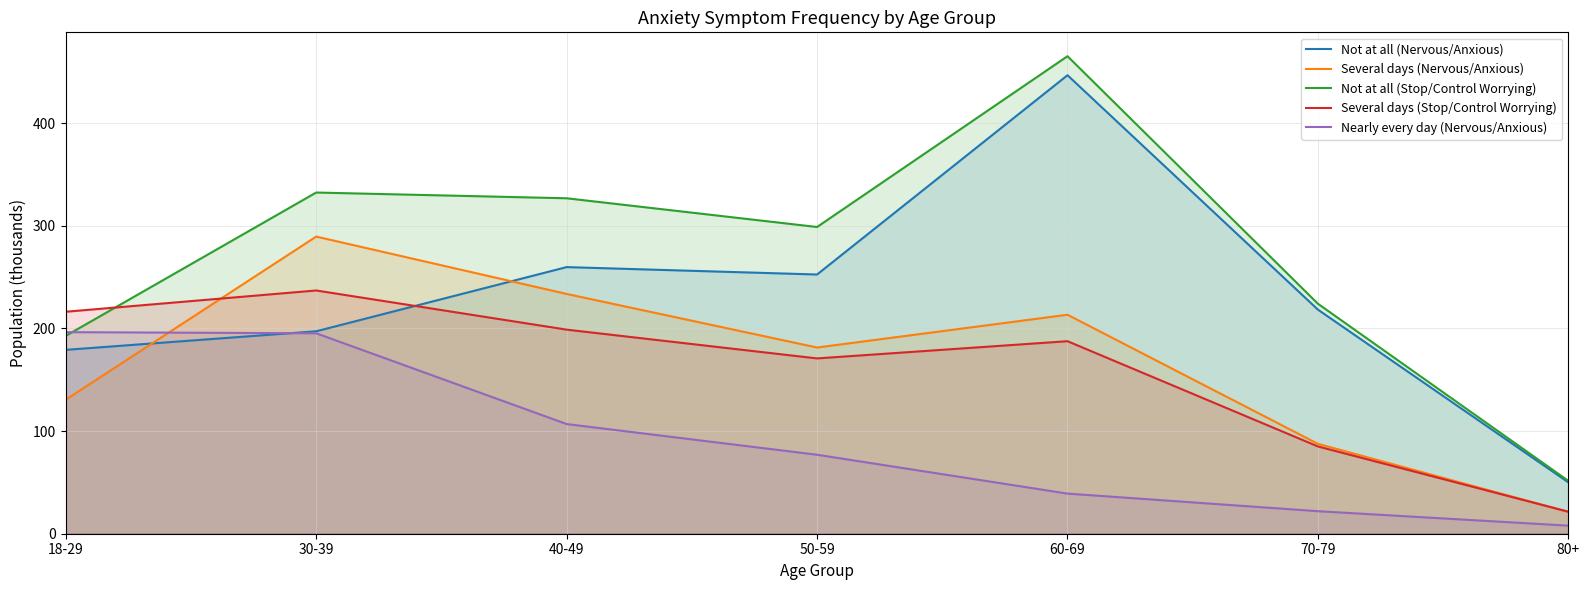

Which category has the highest value across all series?

60-69